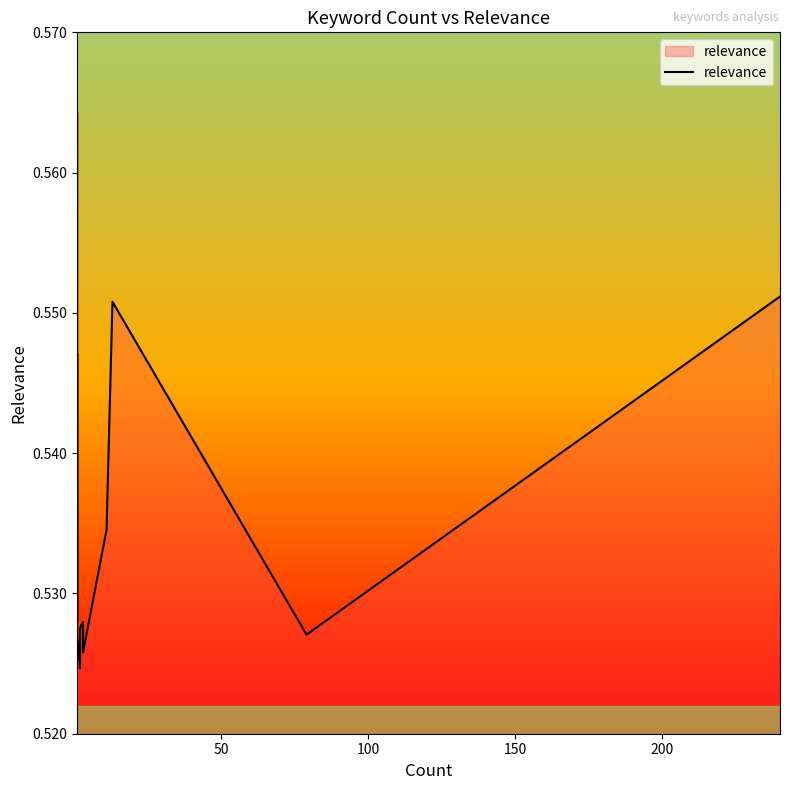

Count the values in the range 0 to 1.

20